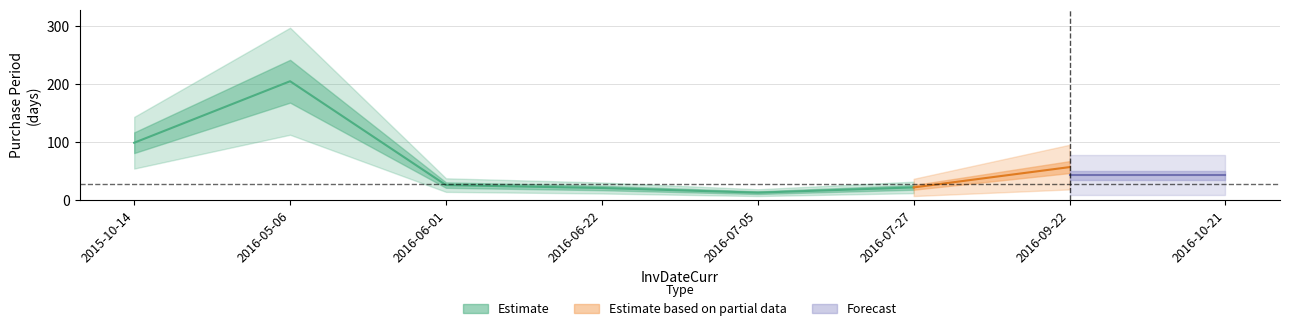

What is the label of the 8th point from the left?

2016-10-21